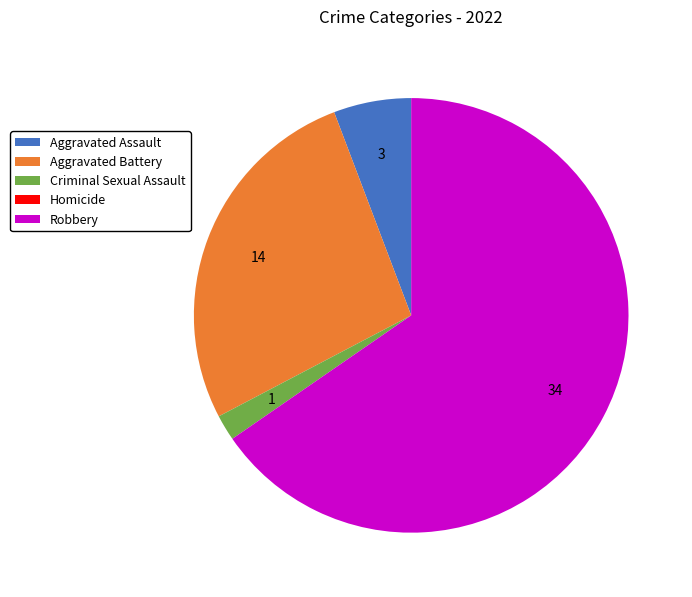

Which has a higher value, Aggravated Assault or Criminal Sexual Assault?

Aggravated Assault